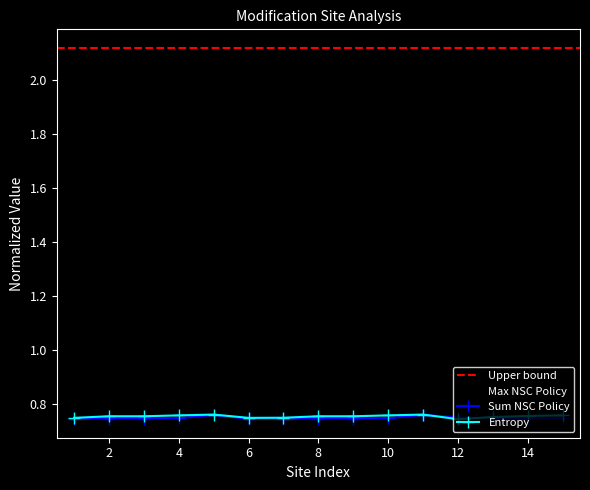

What is the minimum value for Sum NSC?

0.7